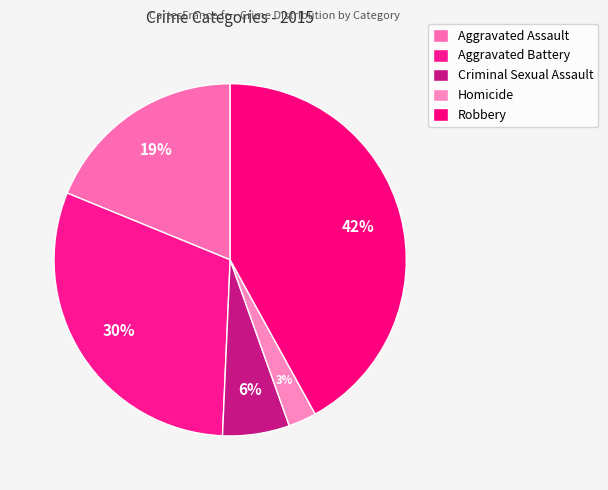

To the nearest percent, what percentage of the pie is Robbery?

42%